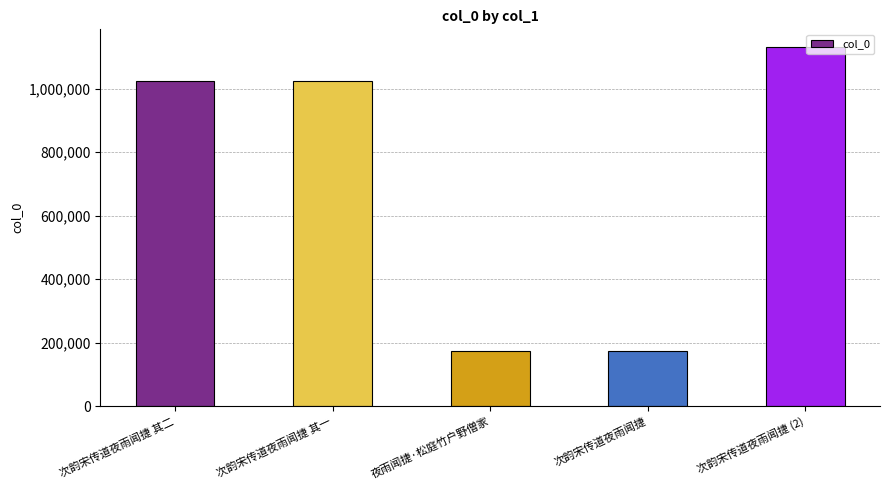

What is the change in value from 夜雨闻捷·松庭竹户野僧家 to 次韵宋传道夜雨闻捷?

-1